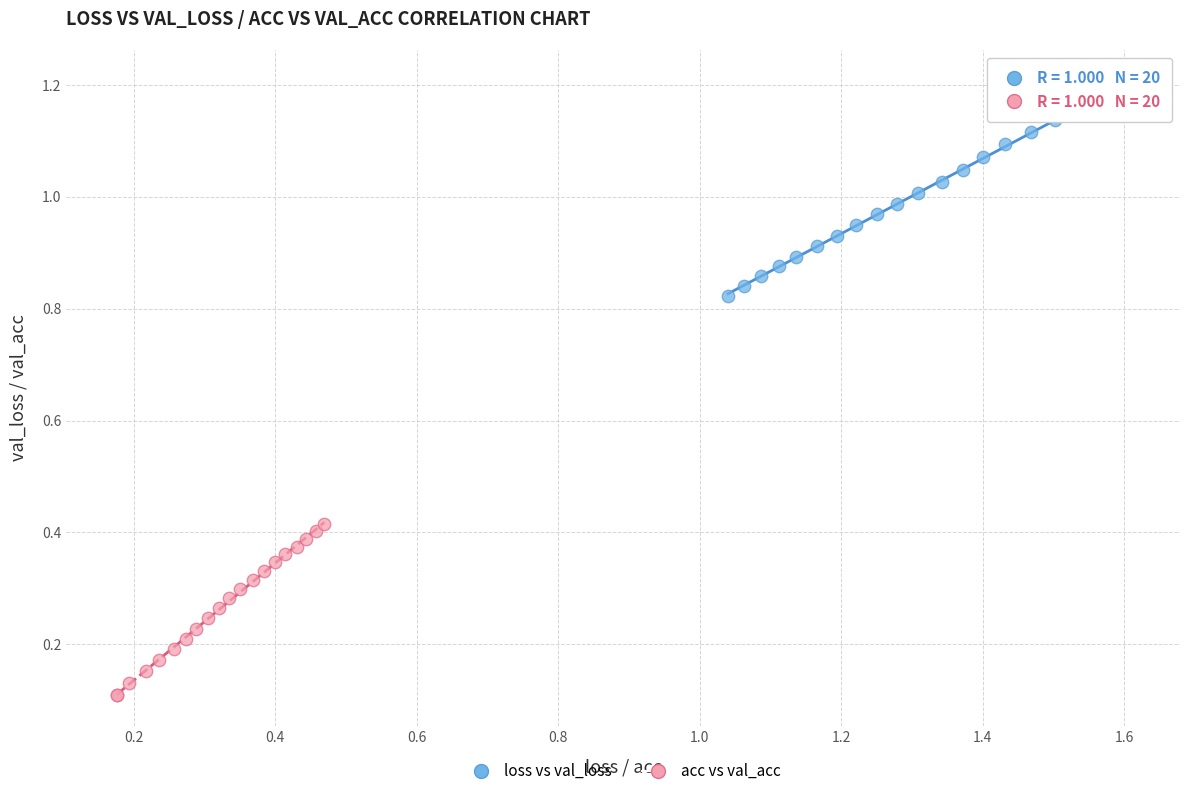

What are all the series names shown in the legend?

loss vs val_loss, acc vs val_acc